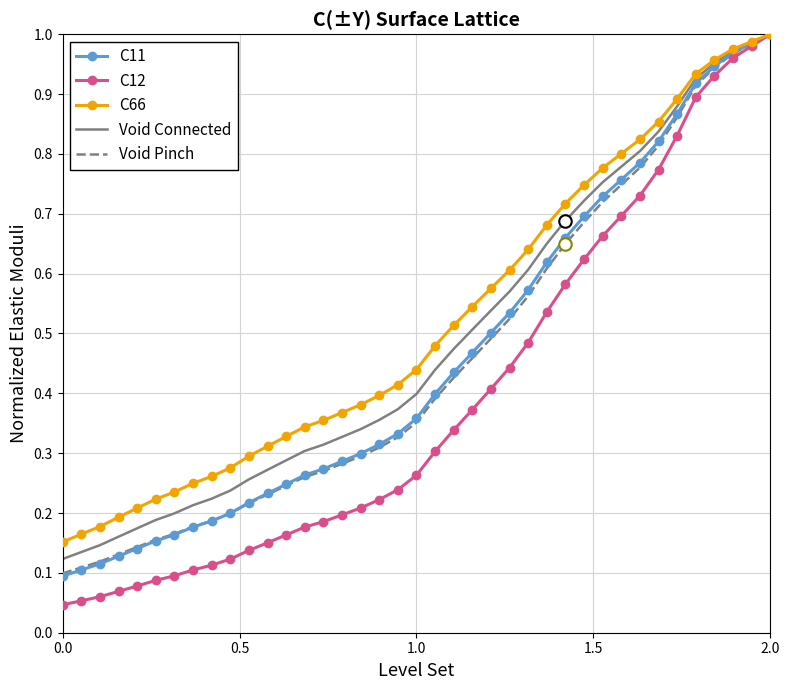

Which series has the widest spread of values?

C12